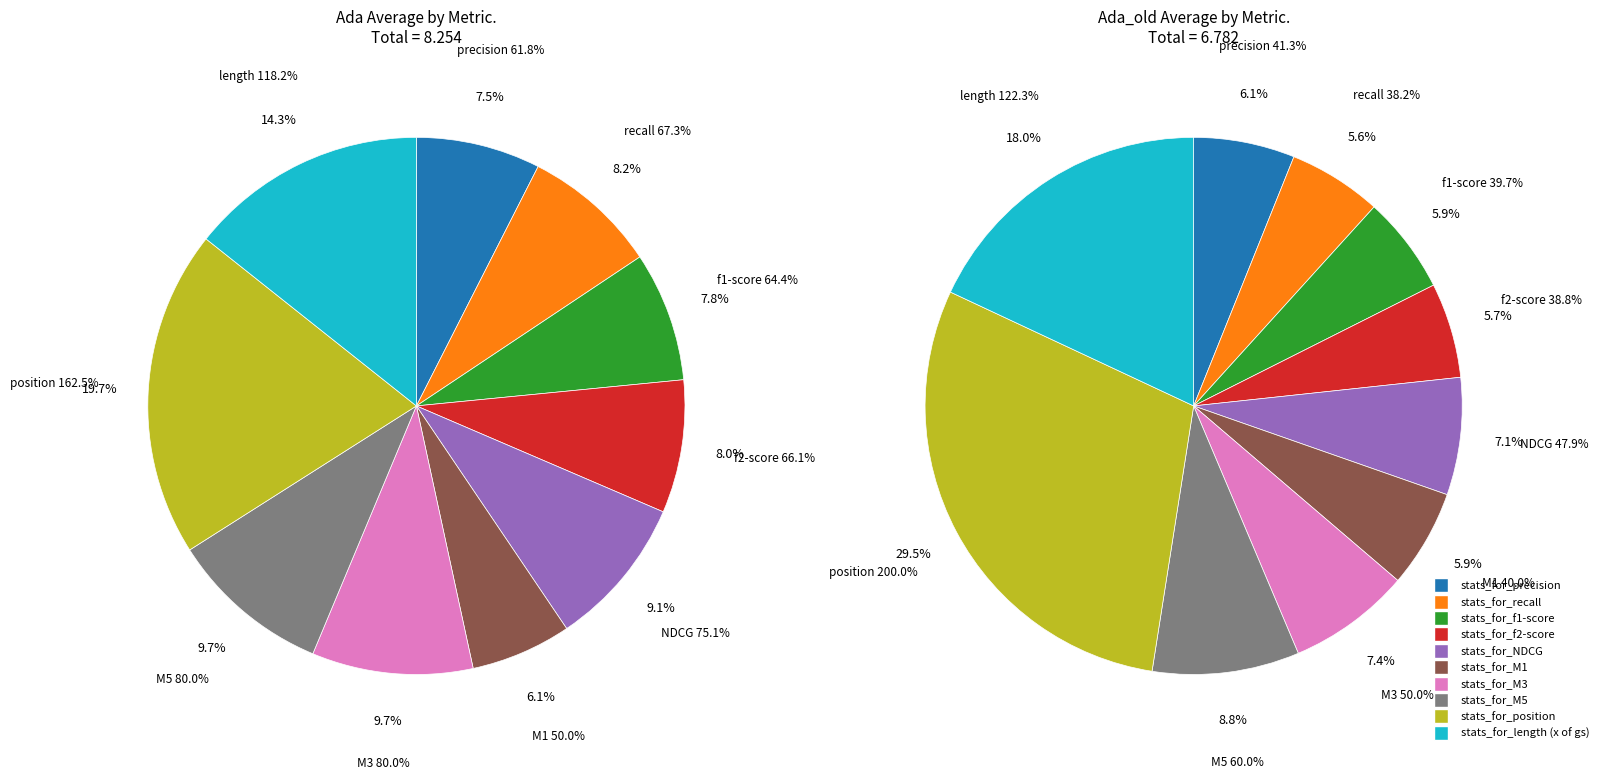

What percentage is NOT represented by stats_for_M3?

90.3%